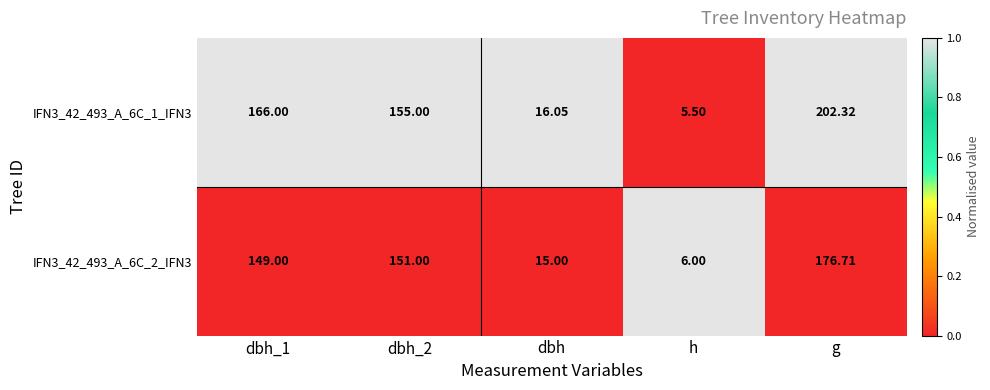

Is the value of IFN3_42_493_A_6C_1_IFN3 at dbh_1 greater than the value of IFN3_42_493_A_6C_2_IFN3 at h?

Yes